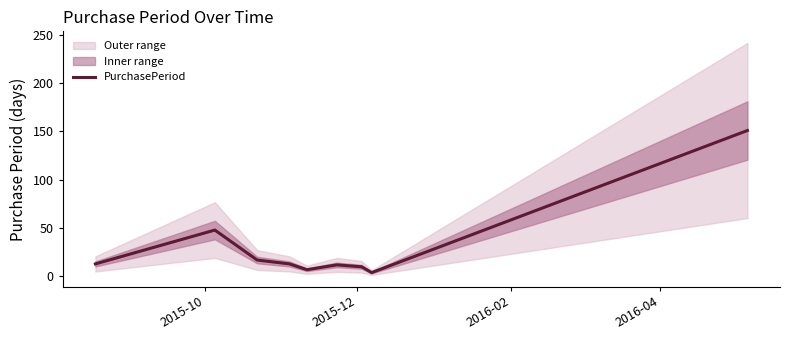

How many interior local valleys (lower than both neighbors) does the data have?

2